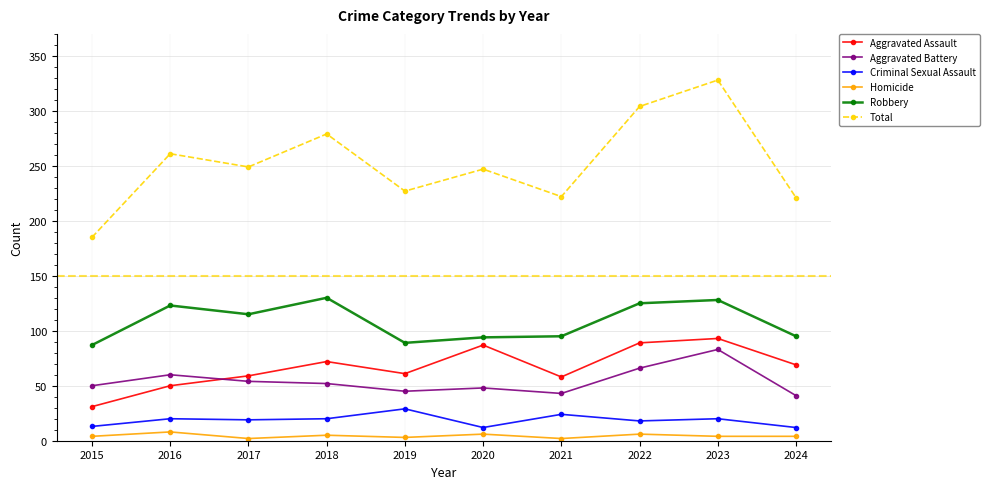

True or false: Aggravated Battery has a value of 113 at 2023.

False